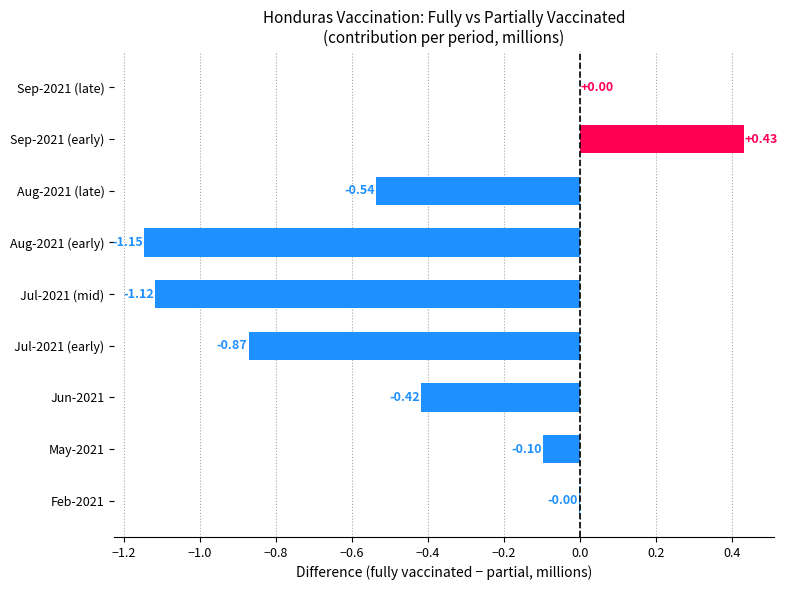

Which has a higher value, Sep-2021 (late) or Jul-2021 (mid)?

Sep-2021 (late)